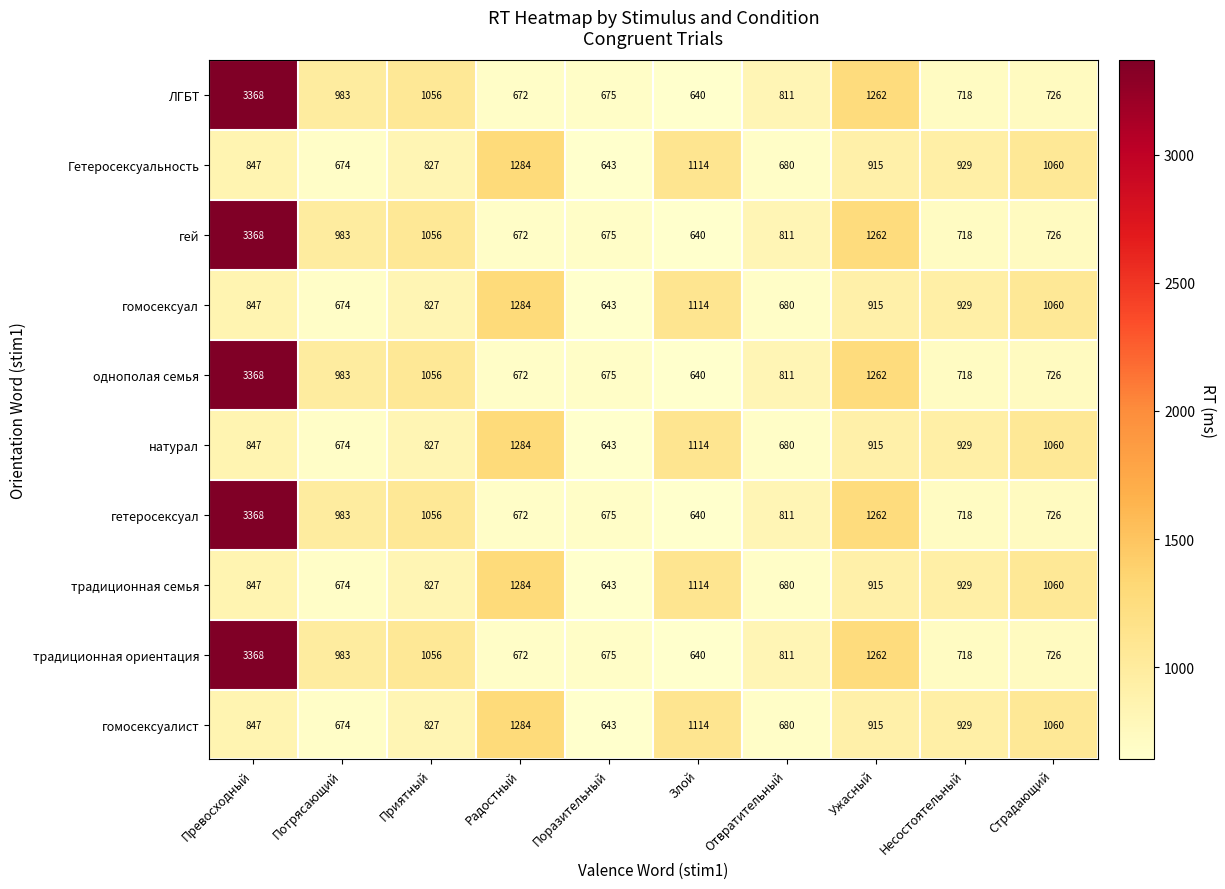

What is the spread (max minus min) of values at Отвратительный?

131